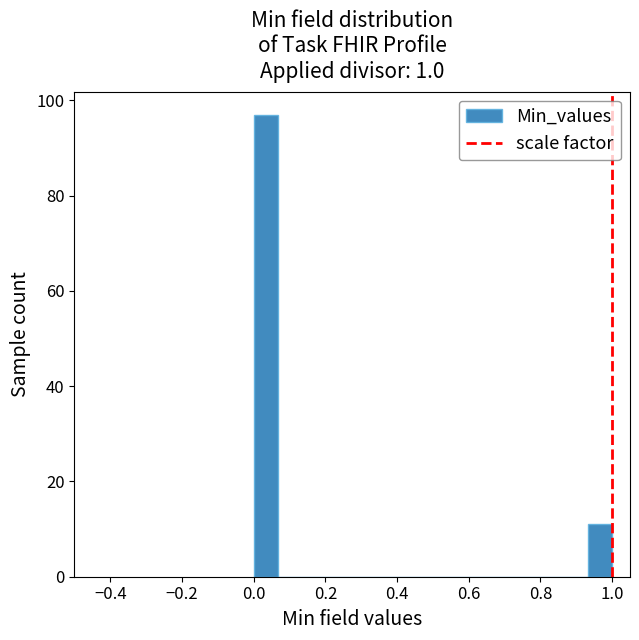

Around what value on the x-axis is the tallest bar? Give the approximate position of its centre, as read against the axis.

0.04